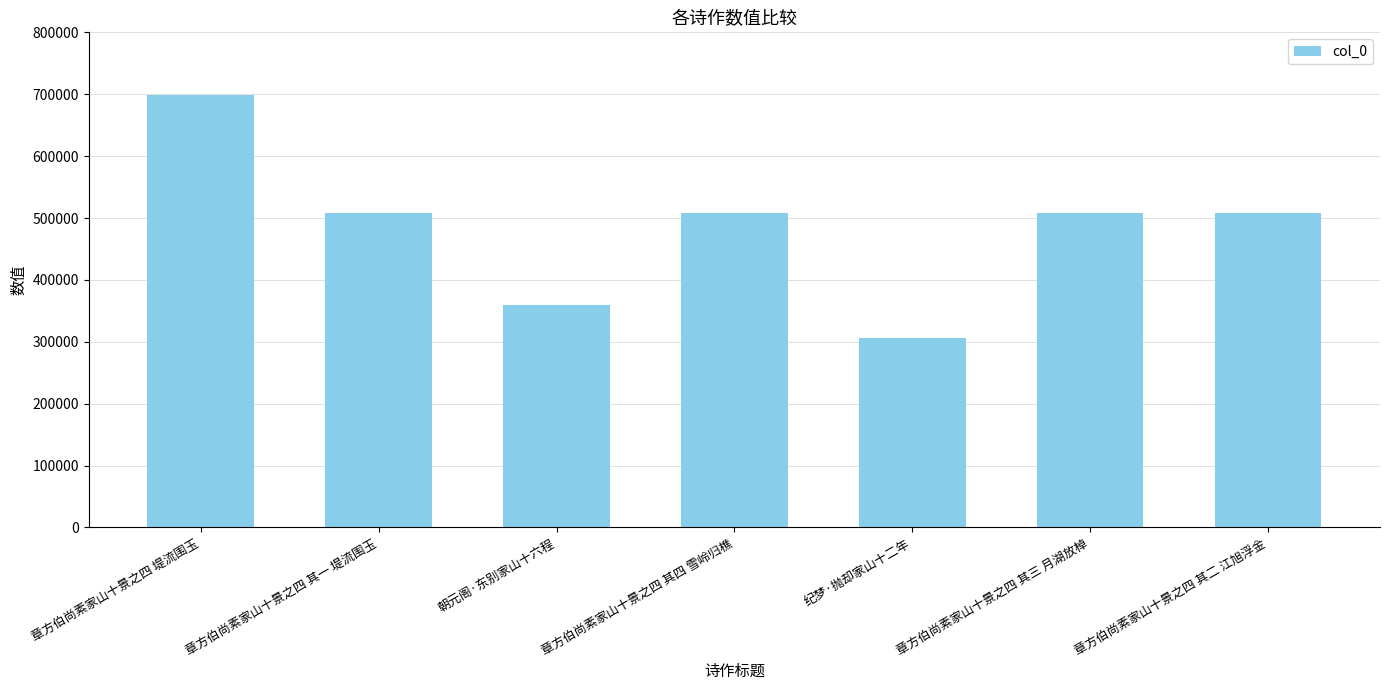

The chart shows a value of 432982 at 章方伯尚素家山十景之四 堤流围玉. True or false?

False